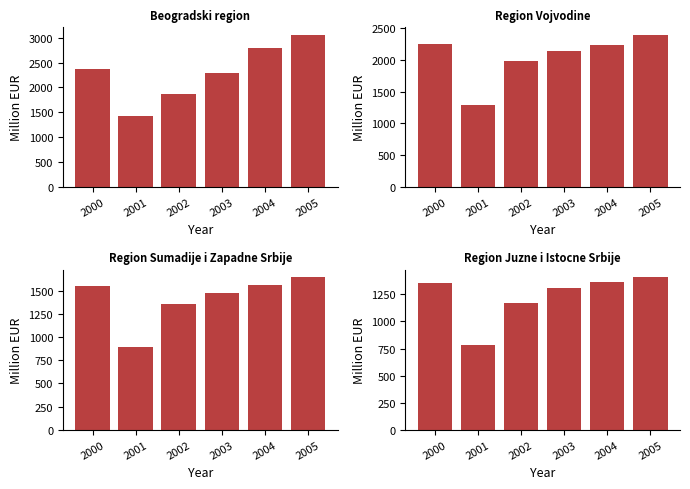

Which category has the highest value in the Region Juzne i Istocne Srbije series?

2005